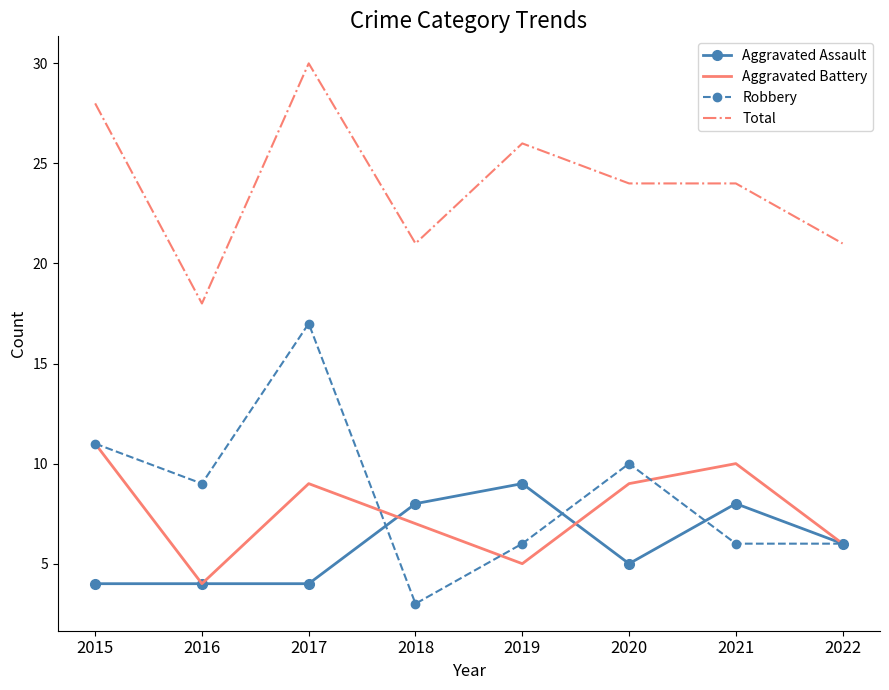

Where does the Aggravated Battery series first go above 9?

2015